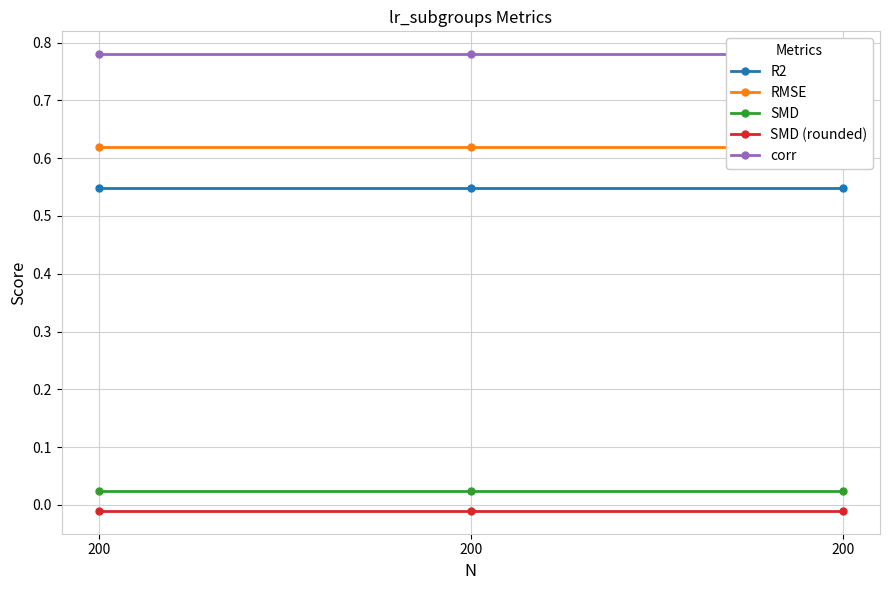

At which label is R2 closest to 0?

200